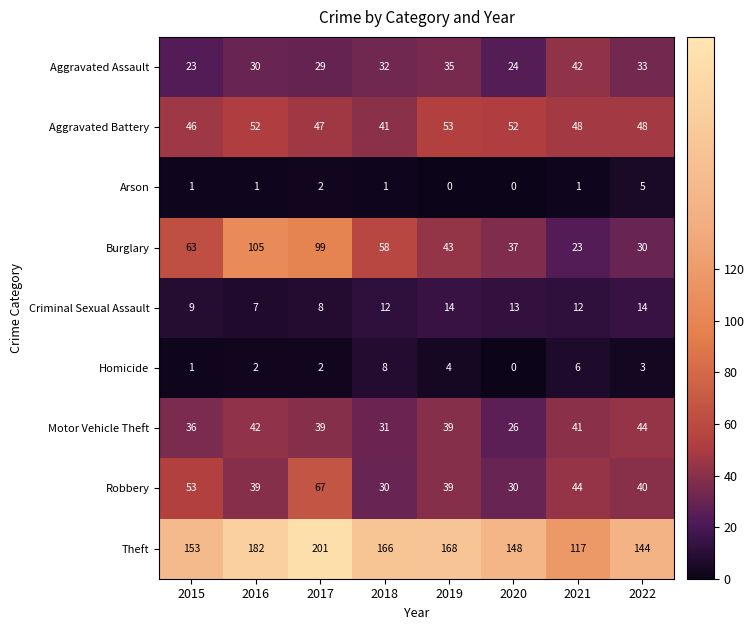

Rank the series by their maximum value, from lowest to highest.

Arson, Homicide, Criminal Sexual Assault, Aggravated Assault, Motor Vehicle Theft, Aggravated Battery, Robbery, Burglary, Theft